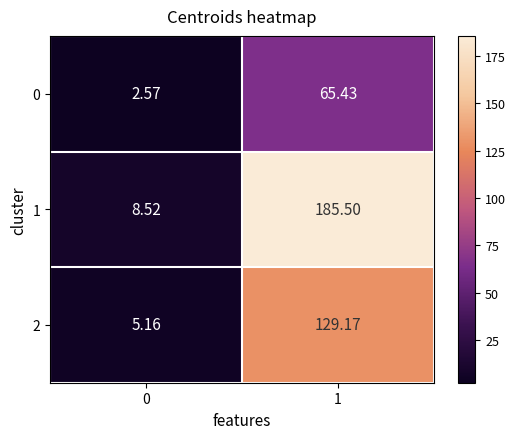

Is the value of 2 at 1 greater than the value of 0 at 0?

Yes